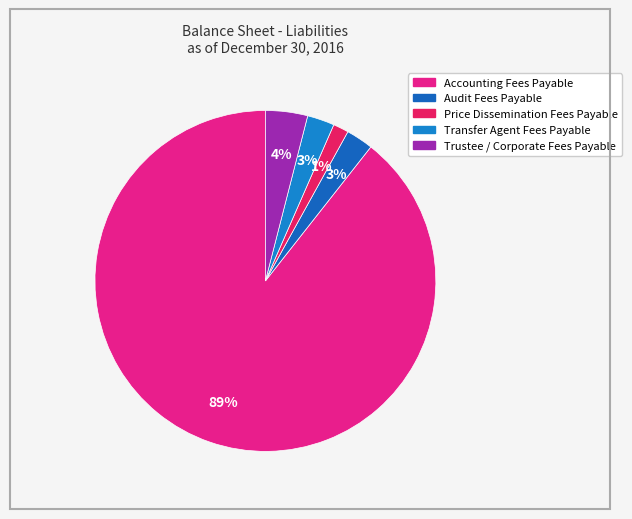

How many segments does this pie chart have?

5